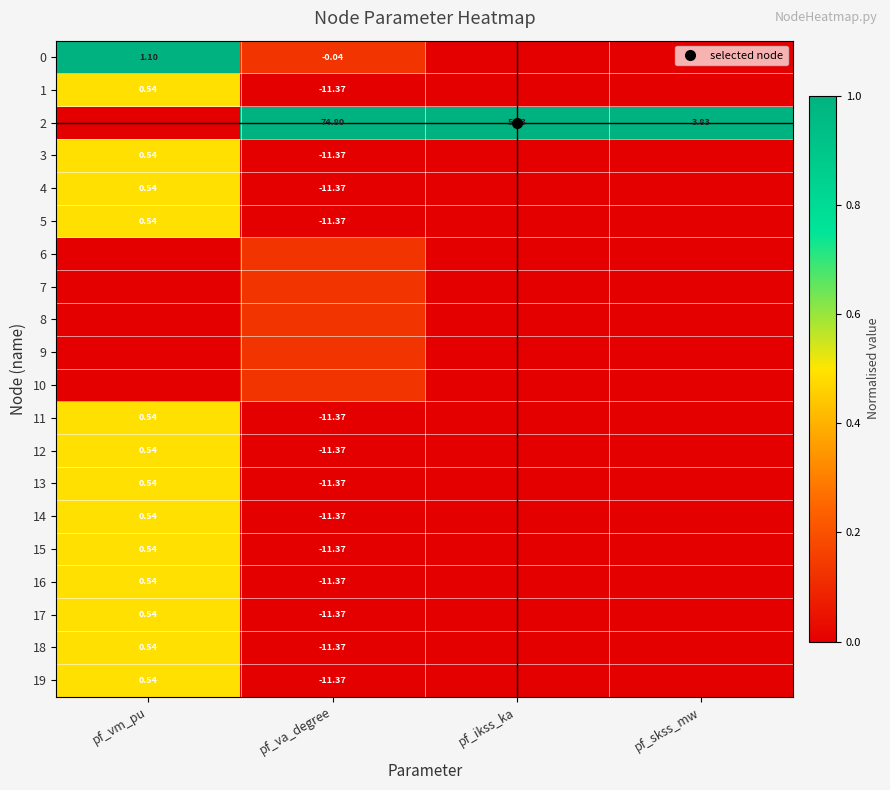

List the labels in order of 13 value, smallest first.

pf_ikss_ka, pf_skss_mw, pf_va_degree, pf_vm_pu